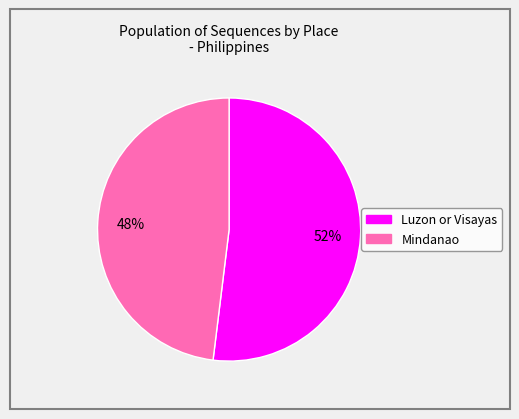

Which has a higher value, Mindanao or Luzon or Visayas?

Luzon or Visayas